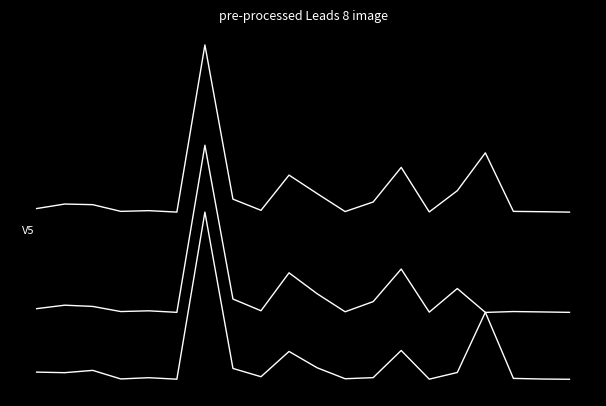

Is this an area chart (filled region under the line)?

No